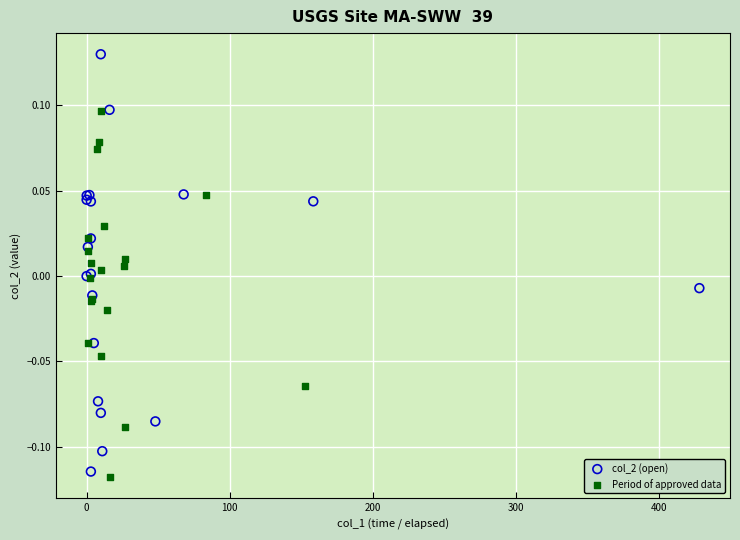

Which series reaches the maximum Y coordinate?

col_2 (open)